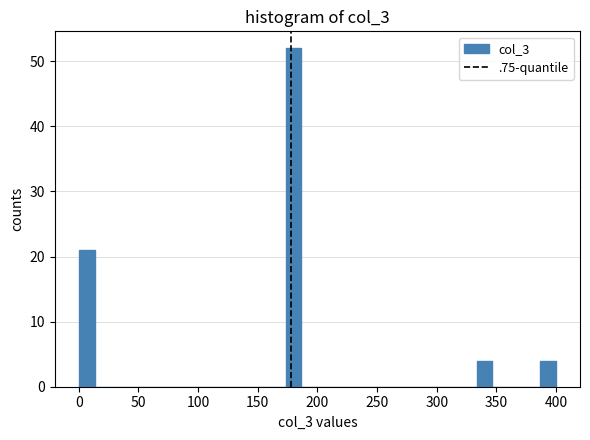

Read against the x-axis, roughly where is the centre of the tallest bar?

180